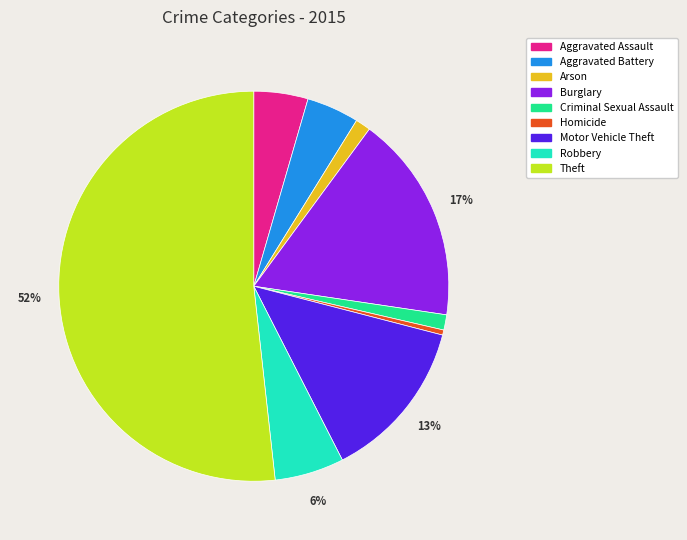

Which slice is the smallest?

Homicide